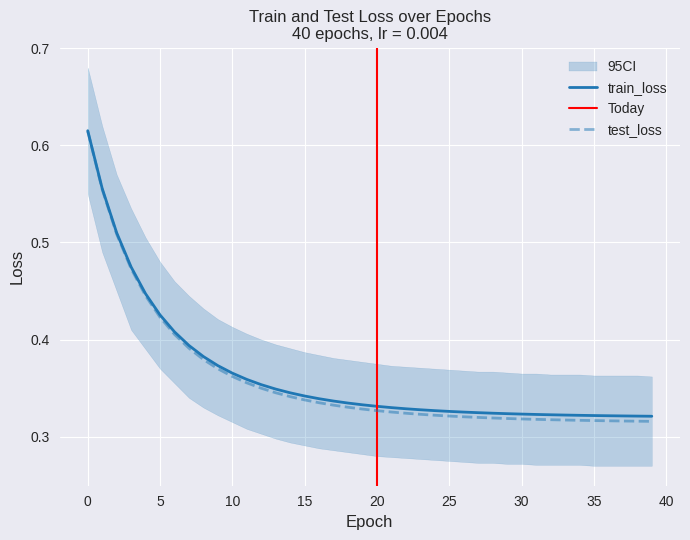

True or false: test_loss and train_loss intersect in this chart.

False